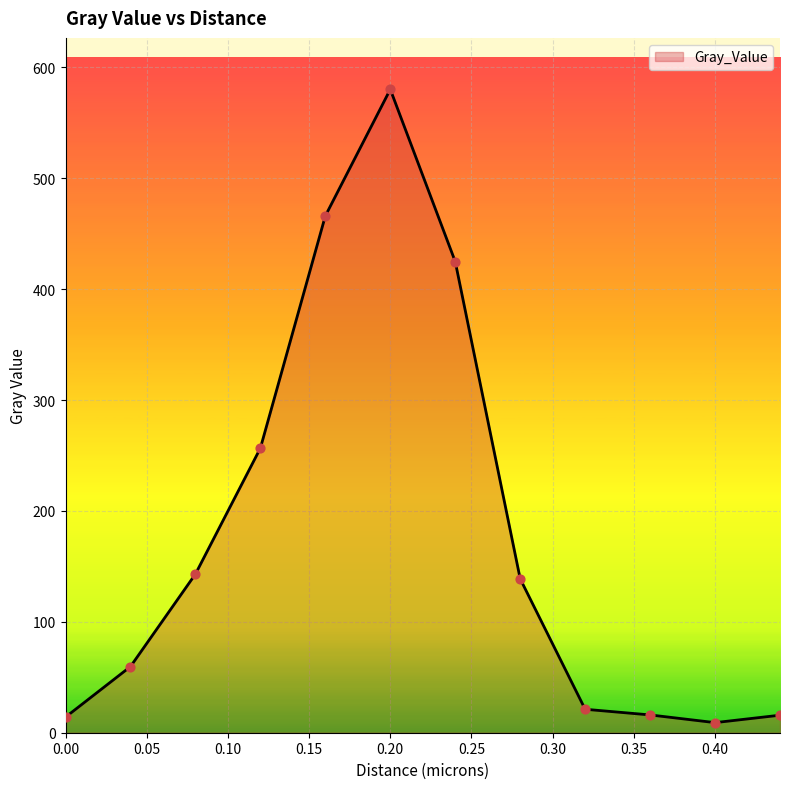

What is the maximum value shown in the chart?

580.2